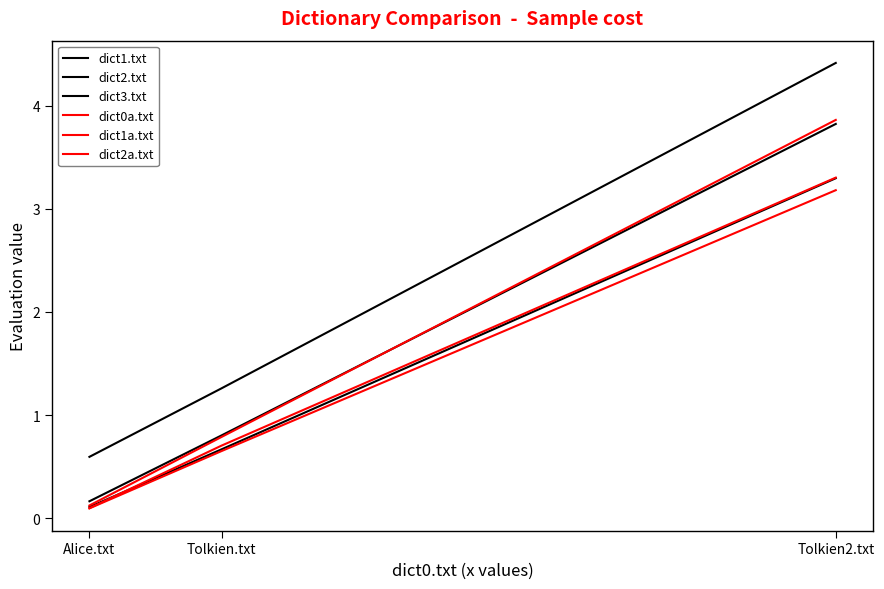

What is the value of the dict0a.txt point at the 1st from the left?

0.1